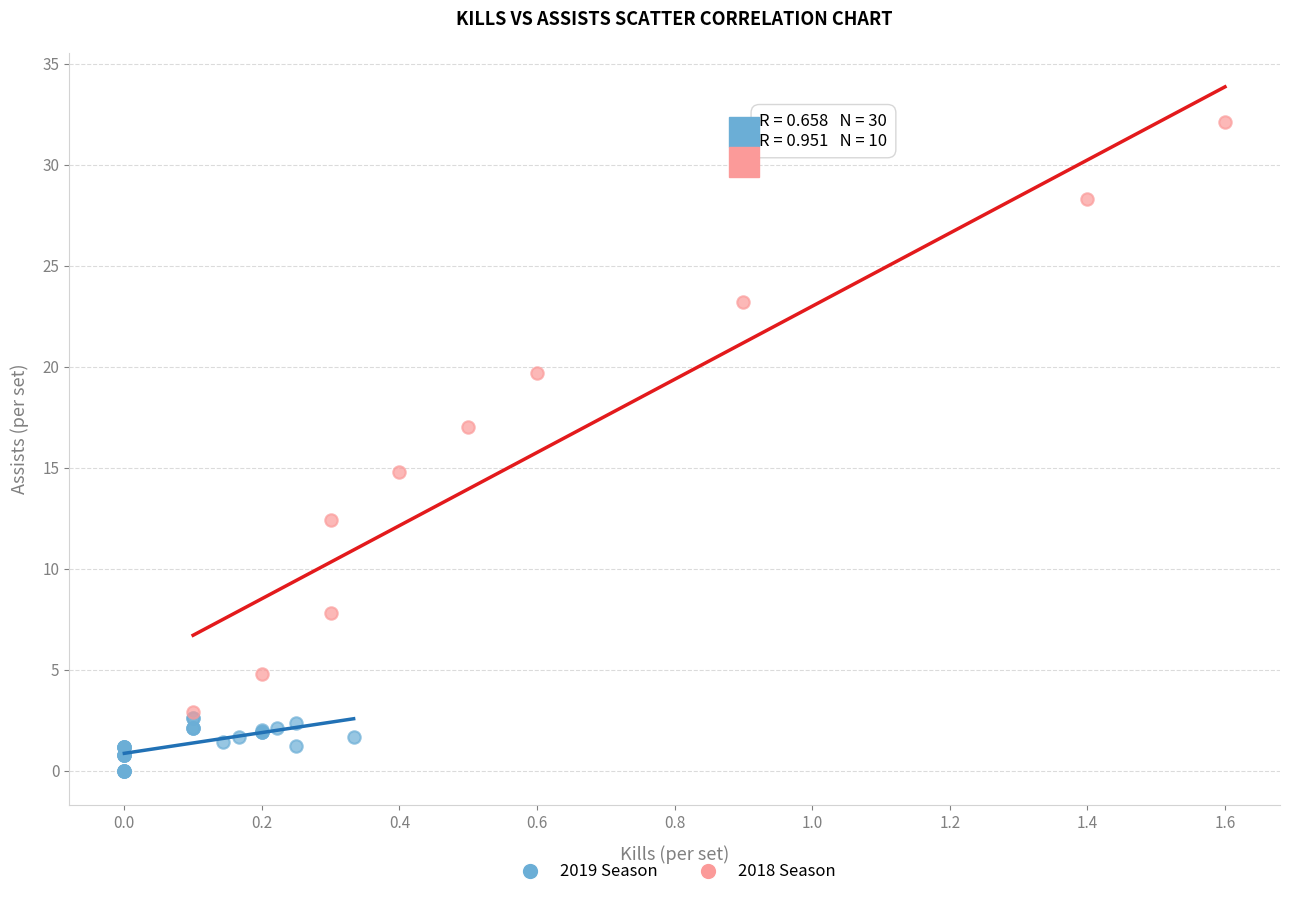

Which series has the widest spread of Y values?

2018 Season